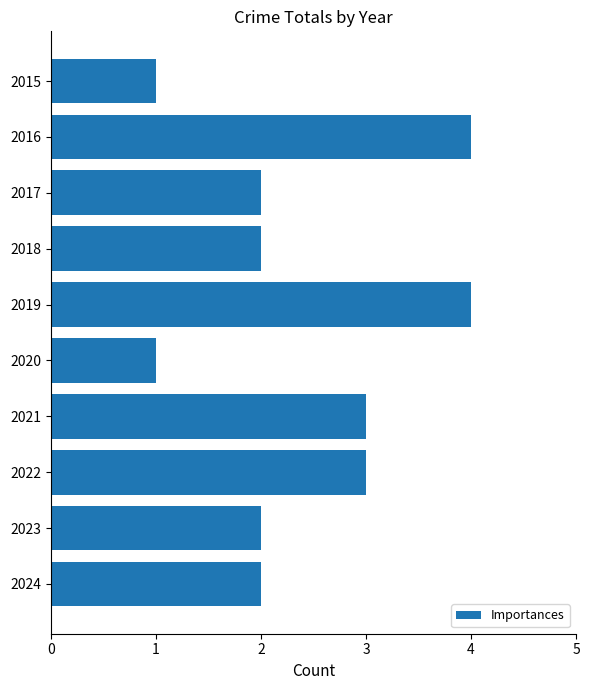

How many data points does each series have?

10